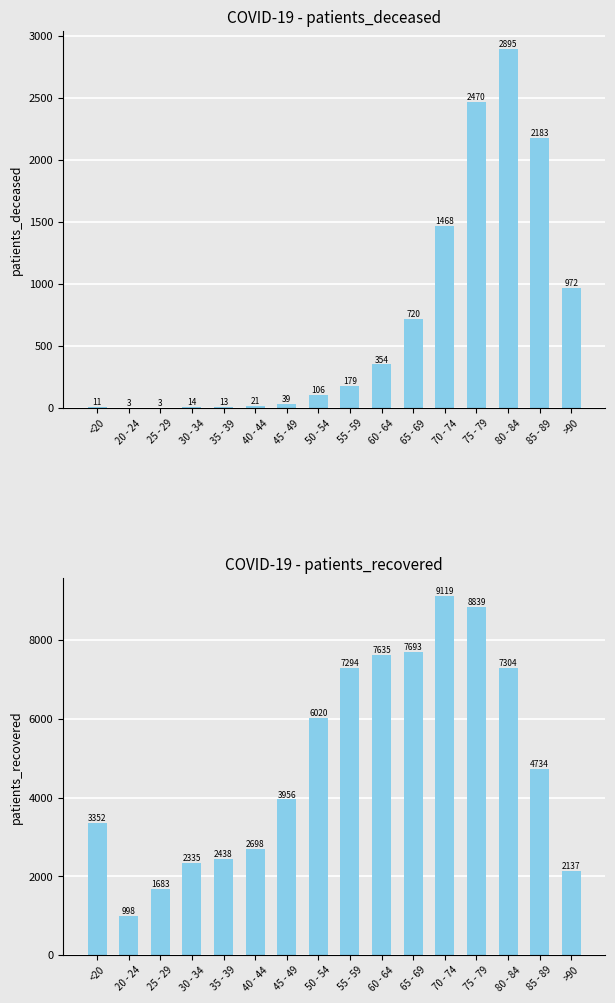

Is the value of patients_deceased at 20 - 24 greater than the value of patients_recovered at 65 - 69?

No